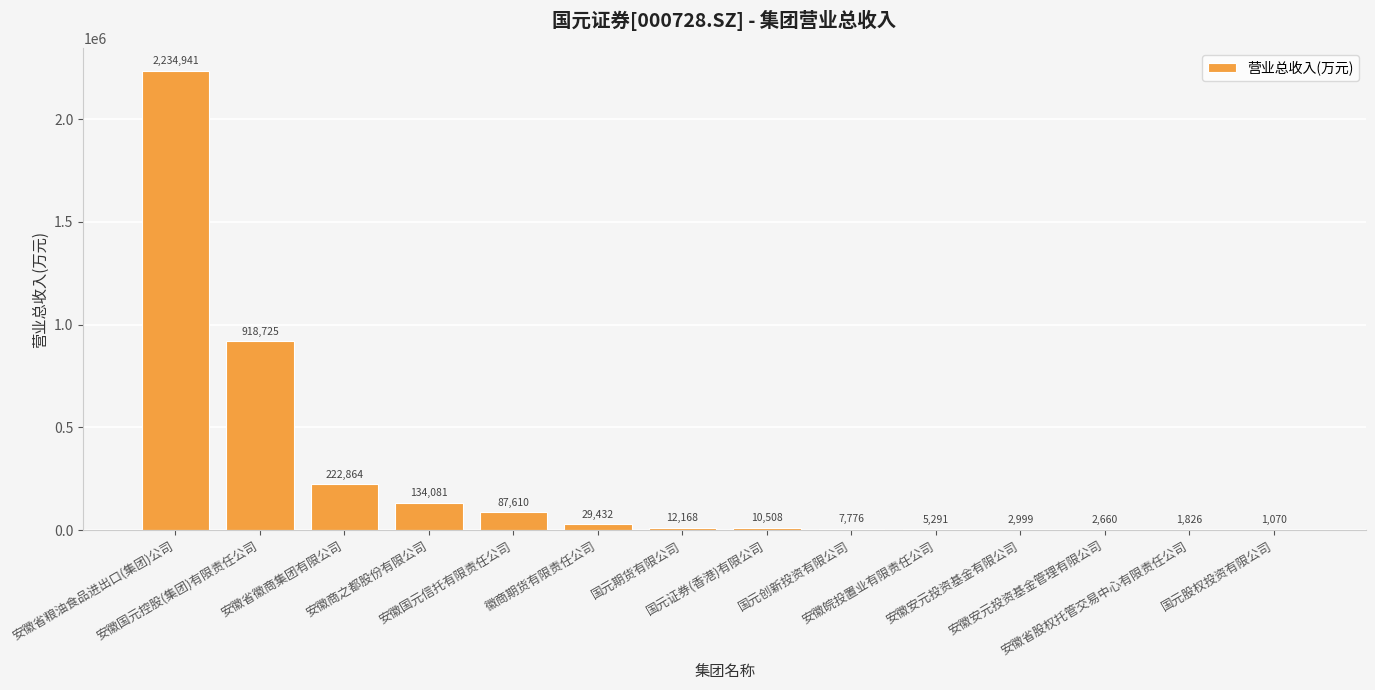

Is it true that the value at 安徽国元控股(集团)有限责任公司 is 388747.8?

False